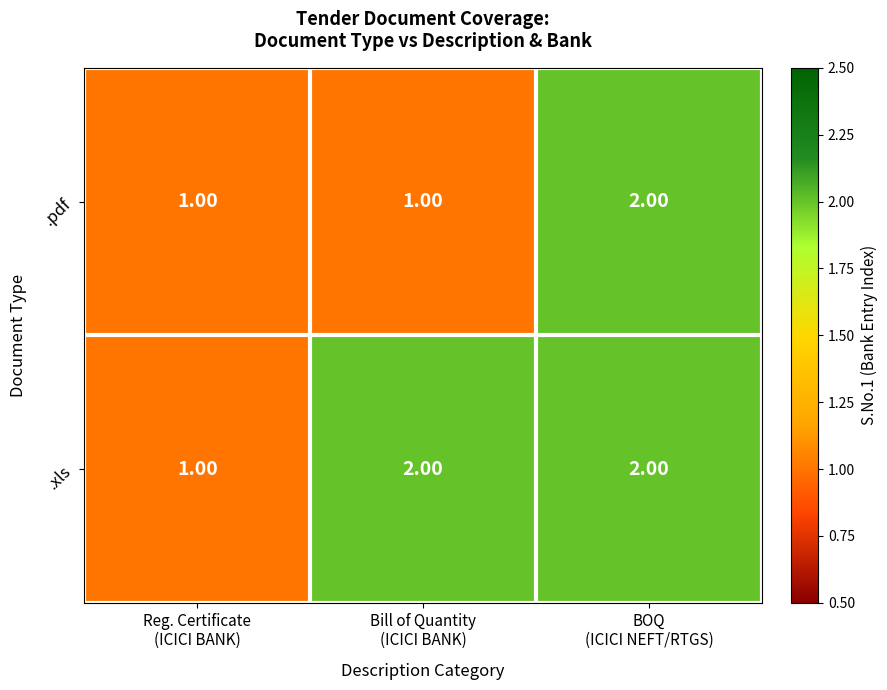

Rank the series by their average value, from highest to lowest.

.xls, .pdf